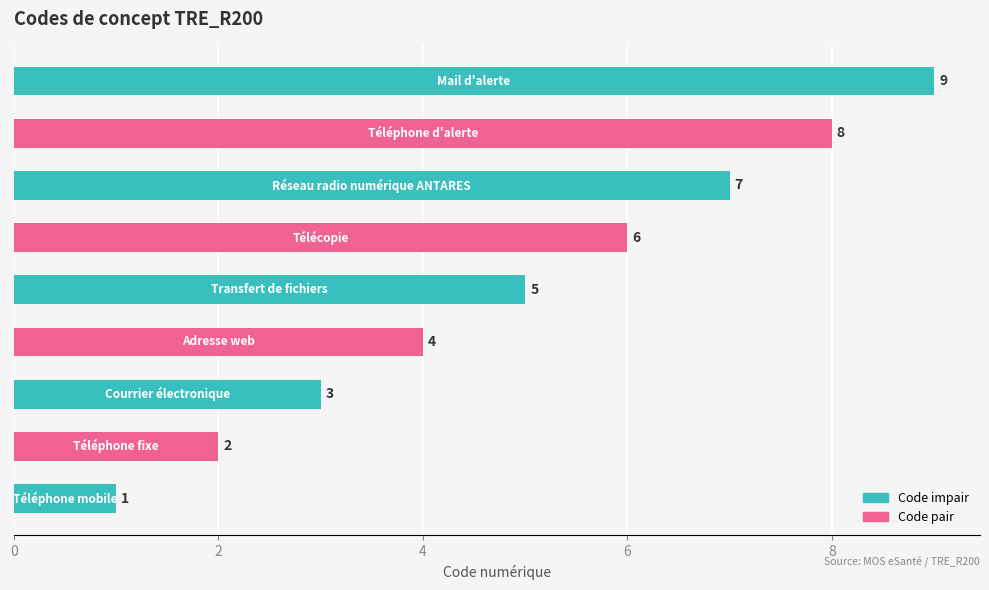

What is the difference between the maximum and minimum values?

8